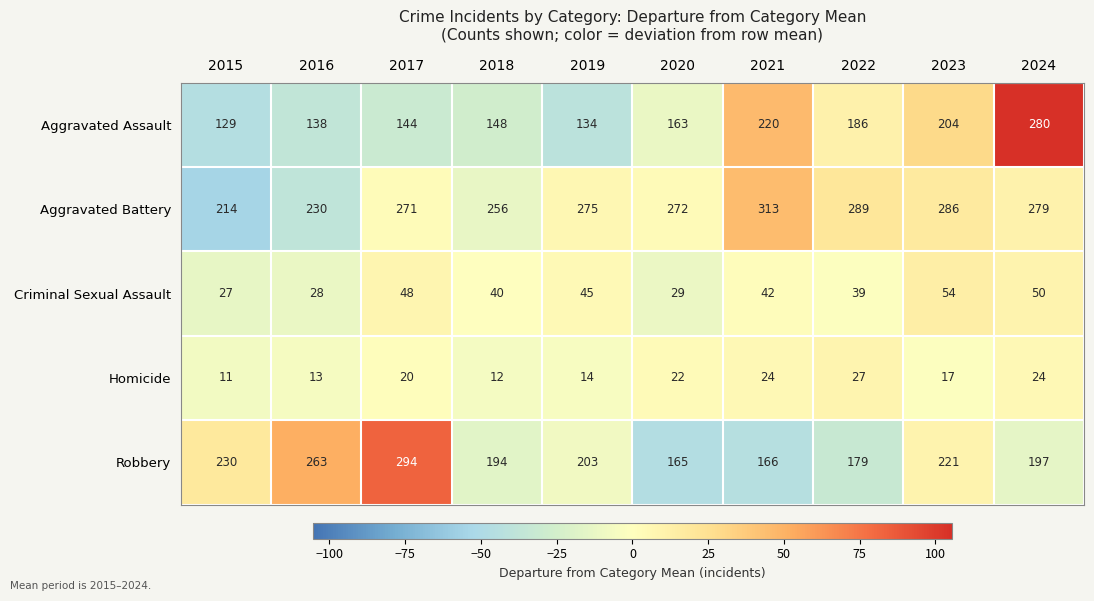

At which category is the sum across all series the highest?

2024